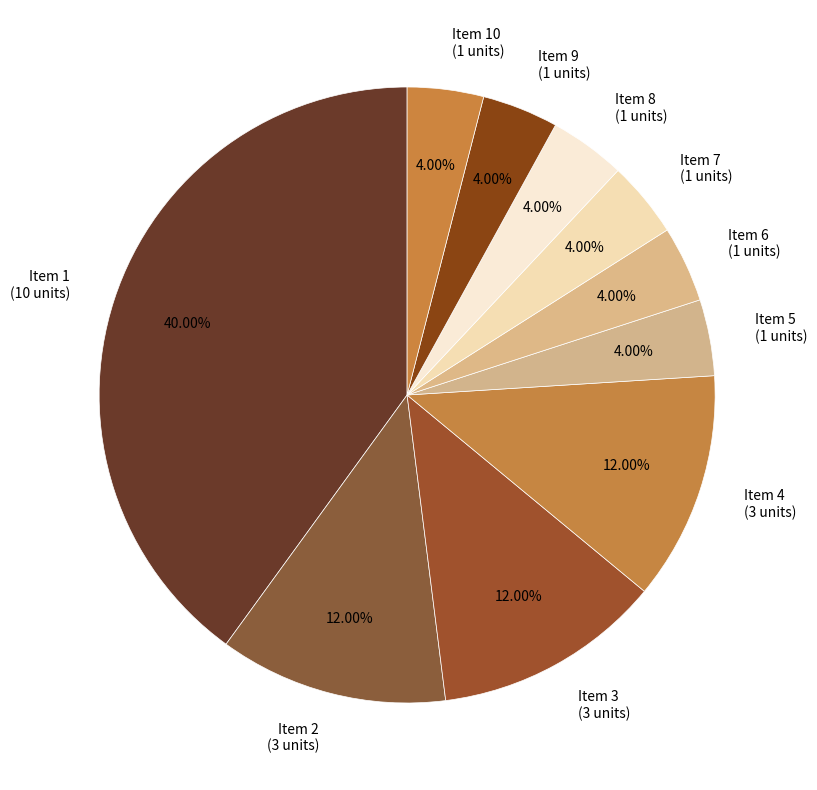

Does any single category account for the majority?

No